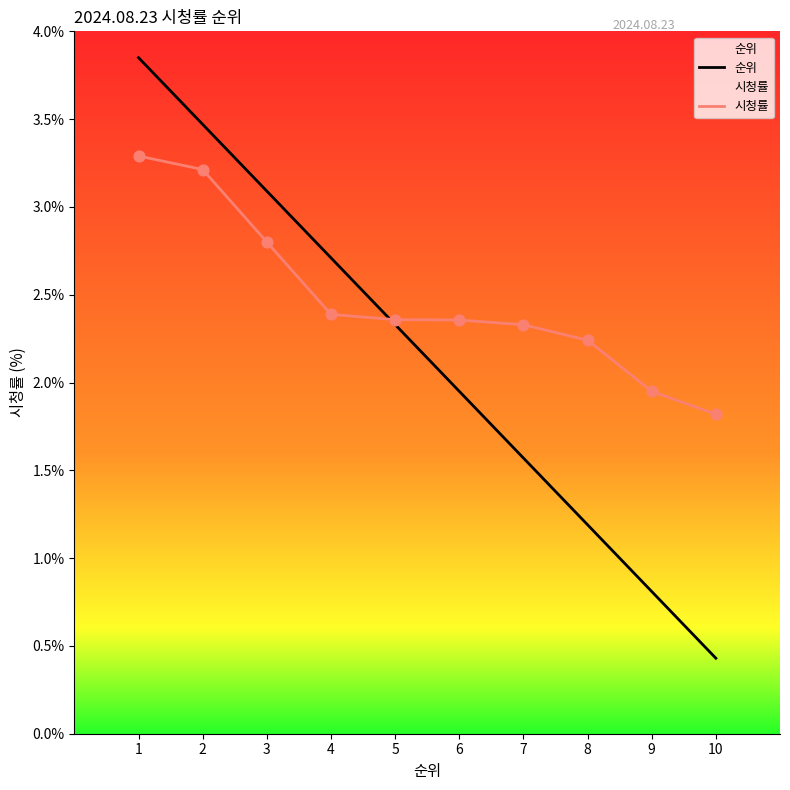

What are all the series names shown in the legend?

순위, 시청률